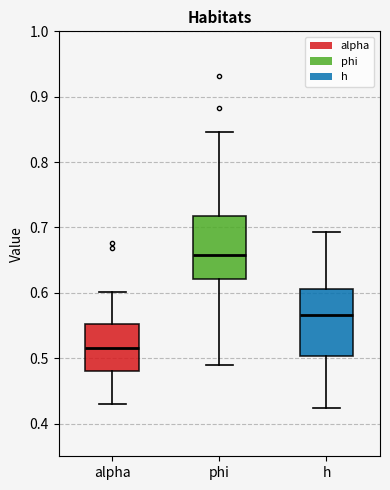

Where is the lower edge of the box for phi on the y-axis? The values are not printed on the chart, so give them approximately, as read against the axis.

0.62